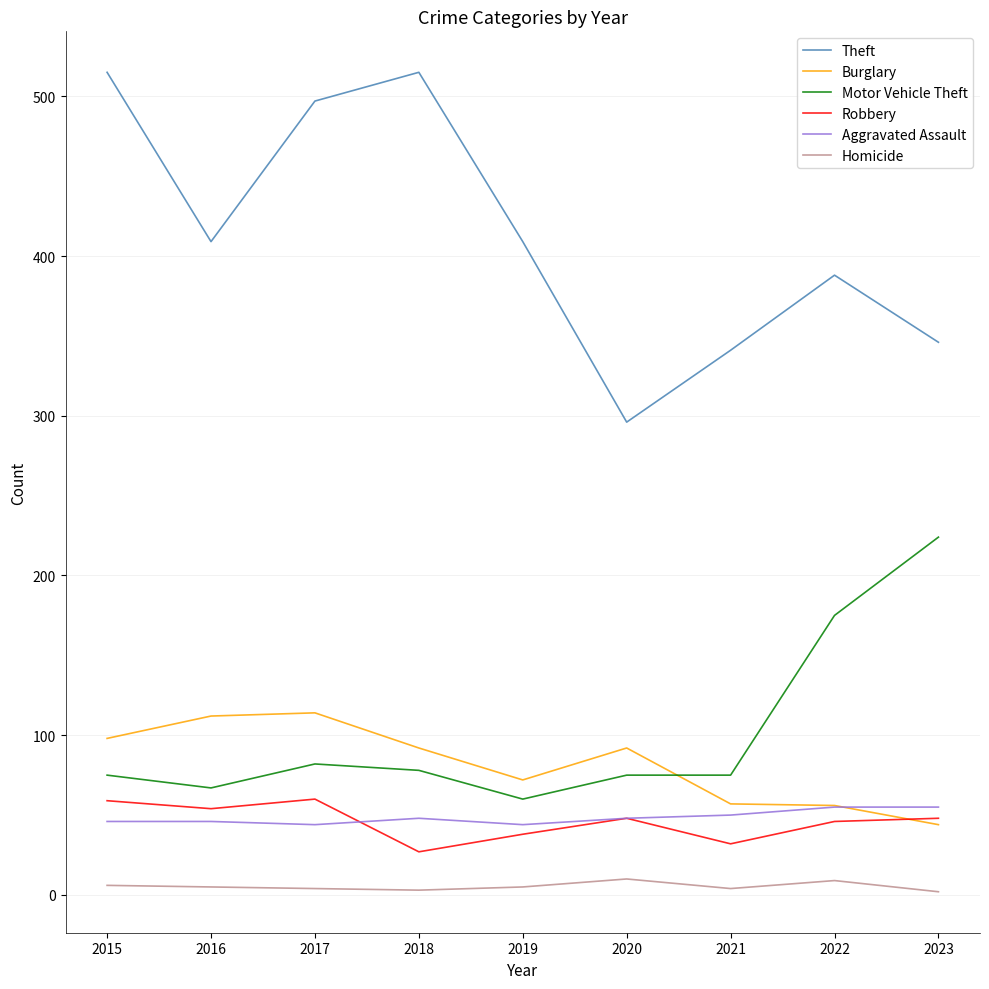

How many lines are shown in the chart?

6